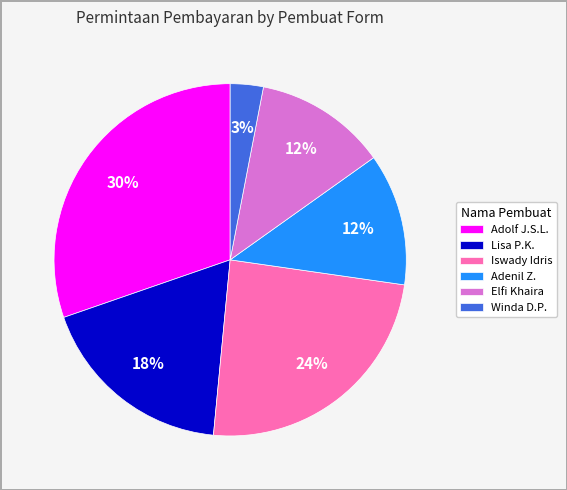

Does Iswady Idris represent more than half of the total?

No